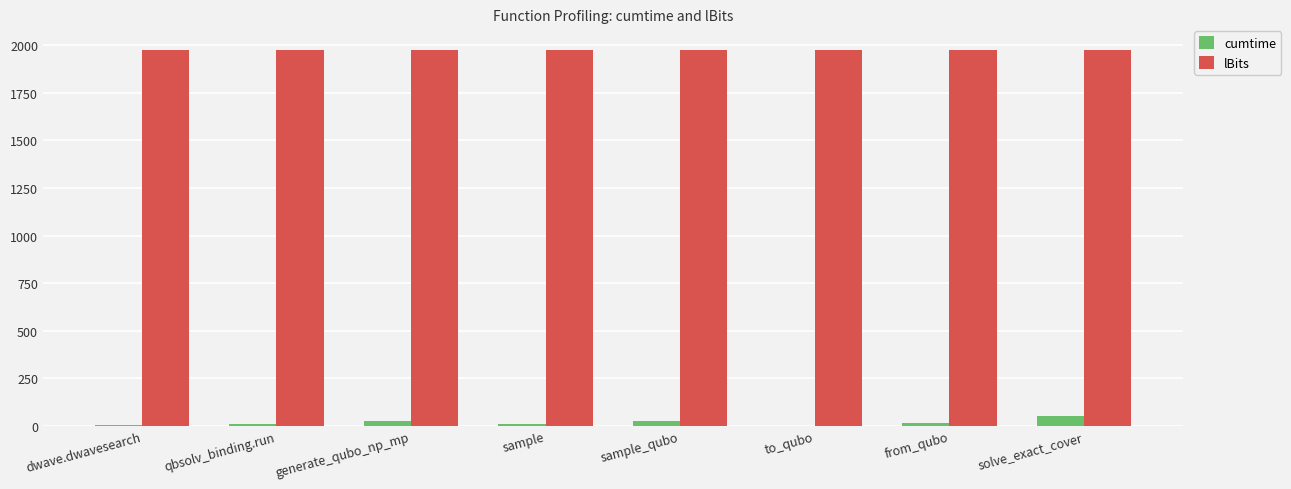

How many series are shown in this chart?

2